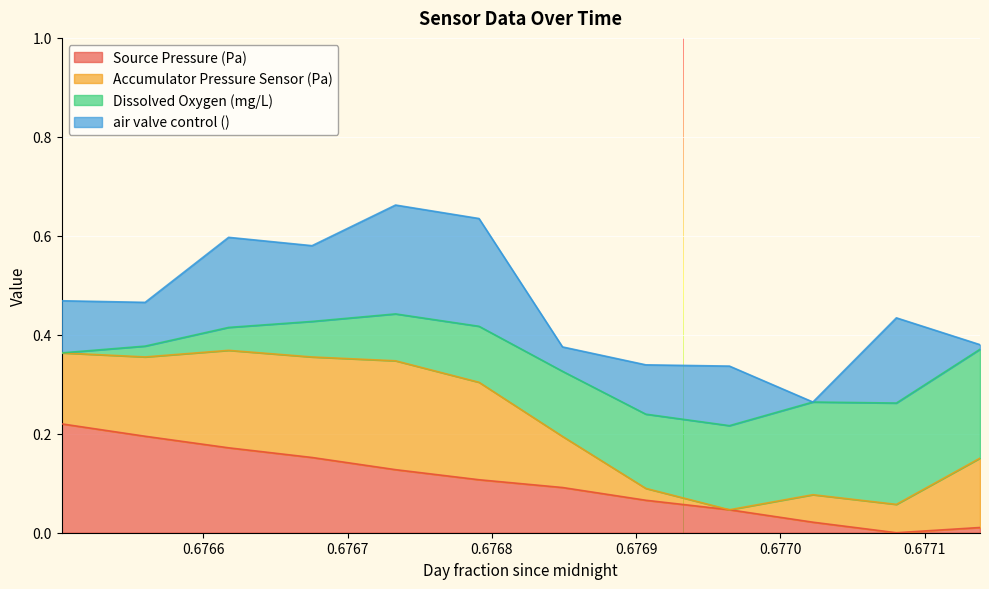

True or false: Source Pressure (Pa) and Accumulator Pressure Sensor (Pa) cross at least once.

False